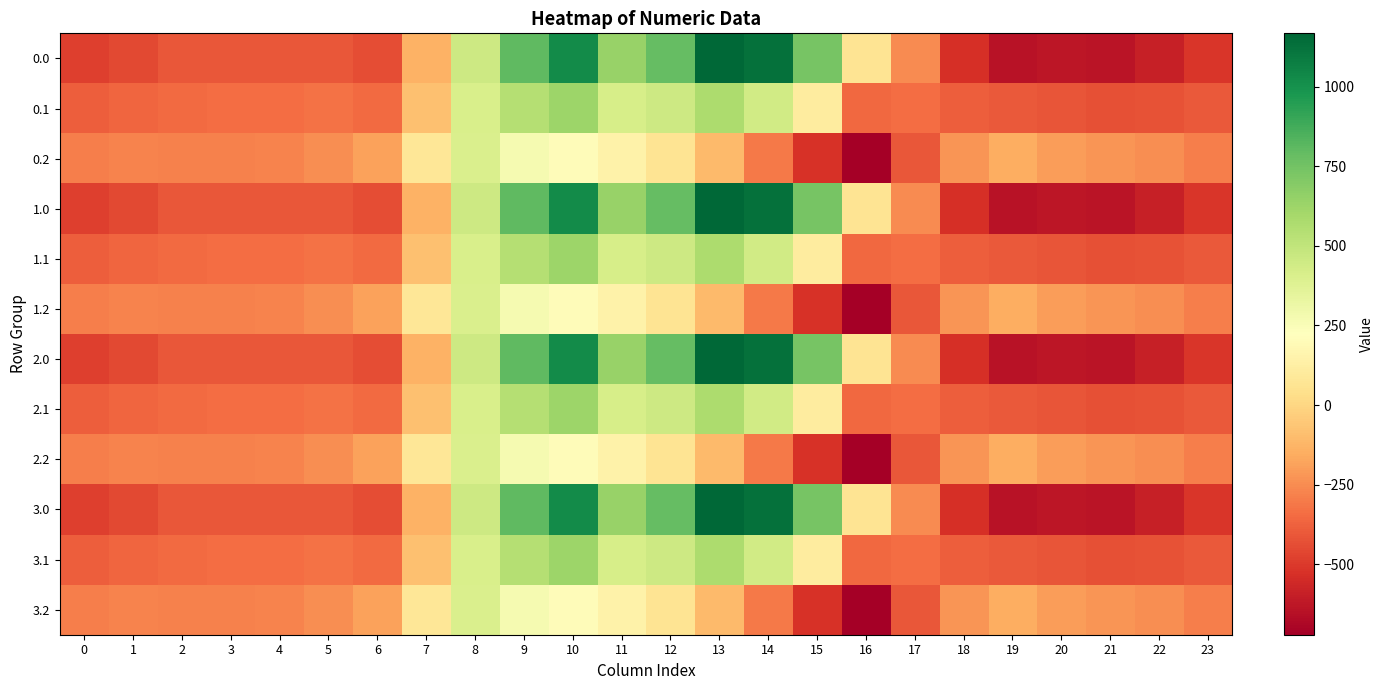

Reading left to right, transcribe all the data shown in this chart.

0.0: 0=-482.0	1=-449.5	2=-410.3	3=-404.4	4=-404.9	5=-410.8	6=-435.0	7=-136.4	8=454.2	9=804.0	10=1023.2	11=640.9	12=784.4	13=1167.2	14=1128.3	15=739.0	16=67.6	17=-250.3	18=-529.6	19=-644.5	20=-629.9	21=-638.4	22=-592.3	23=-511.3
0.1: 0=-384.6	1=-361.1	2=-347.9	3=-342.7	4=-339.6	5=-329.5	6=-345.2	7=-81.6	8=412.6	9=542.1	10=628.1	11=415.4	12=456.1	13=574.0	14=438.6	15=111.1	16=-353.7	17=-340.1	18=-388.5	19=-399.7	20=-414.5	21=-432.4	22=-419.9	23=-399.4
0.2: 0=-287.1	1=-272.7	2=-285.5	3=-281.0	4=-274.4	5=-248.1	6=-187.1	7=77.9	8=407.2	9=271.1	10=202.5	11=149.1	12=65.2	13=-104.4	14=-301.9	15=-522.2	16=-721.2	17=-409.5	18=-223.1	19=-151.1	20=-199.2	21=-226.4	22=-247.4	23=-287.5
1.0: 0=-482.0	1=-449.5	2=-410.3	3=-404.4	4=-404.9	5=-410.8	6=-435.0	7=-136.4	8=454.2	9=804.0	10=1023.2	11=640.9	12=784.4	13=1167.2	14=1128.3	15=739.0	16=67.6	17=-250.3	18=-529.6	19=-644.5	20=-629.9	21=-638.4	22=-592.3	23=-511.3
1.1: 0=-384.6	1=-361.1	2=-347.9	3=-342.7	4=-339.6	5=-329.5	6=-345.2	7=-81.6	8=412.6	9=542.1	10=628.1	11=415.4	12=456.1	13=574.0	14=438.6	15=111.1	16=-353.7	17=-340.1	18=-388.5	19=-399.7	20=-414.5	21=-432.4	22=-419.9	23=-399.4
1.2: 0=-287.1	1=-272.7	2=-285.5	3=-281.0	4=-274.4	5=-248.1	6=-187.1	7=77.9	8=407.2	9=271.1	10=202.5	11=149.1	12=65.2	13=-104.4	14=-301.9	15=-522.2	16=-721.2	17=-409.5	18=-223.1	19=-151.1	20=-199.2	21=-226.4	22=-247.4	23=-287.5
2.0: 0=-482.0	1=-449.5	2=-410.3	3=-404.4	4=-404.9	5=-410.8	6=-435.0	7=-136.4	8=454.2	9=804.0	10=1023.2	11=640.9	12=784.4	13=1167.2	14=1128.3	15=739.0	16=67.6	17=-250.3	18=-529.6	19=-644.5	20=-629.9	21=-638.4	22=-592.3	23=-511.3
2.1: 0=-384.6	1=-361.1	2=-347.9	3=-342.7	4=-339.6	5=-329.5	6=-345.2	7=-81.6	8=412.6	9=542.1	10=628.1	11=415.4	12=456.1	13=574.0	14=438.6	15=111.1	16=-353.7	17=-340.1	18=-388.5	19=-399.7	20=-414.5	21=-432.4	22=-419.9	23=-399.4
2.2: 0=-287.1	1=-272.7	2=-285.5	3=-281.0	4=-274.4	5=-248.1	6=-187.1	7=77.9	8=407.2	9=271.1	10=202.5	11=149.1	12=65.2	13=-104.4	14=-301.9	15=-522.2	16=-721.2	17=-409.5	18=-223.1	19=-151.1	20=-199.2	21=-226.4	22=-247.4	23=-287.5
3.0: 0=-482.0	1=-449.5	2=-410.3	3=-404.4	4=-404.9	5=-410.8	6=-435.0	7=-136.4	8=454.2	9=804.0	10=1023.2	11=640.9	12=784.4	13=1167.2	14=1128.3	15=739.0	16=67.6	17=-250.3	18=-529.6	19=-644.5	20=-629.9	21=-638.4	22=-592.3	23=-511.3
3.1: 0=-384.6	1=-361.1	2=-347.9	3=-342.7	4=-339.6	5=-329.5	6=-345.2	7=-81.6	8=412.6	9=542.1	10=628.1	11=415.4	12=456.1	13=574.0	14=438.6	15=111.1	16=-353.7	17=-340.1	18=-388.5	19=-399.7	20=-414.5	21=-432.4	22=-419.9	23=-399.4
3.2: 0=-287.1	1=-272.7	2=-285.5	3=-281.0	4=-274.4	5=-248.1	6=-187.1	7=77.9	8=407.2	9=271.1	10=202.5	11=149.1	12=65.2	13=-104.4	14=-301.9	15=-522.2	16=-721.2	17=-409.5	18=-223.1	19=-151.1	20=-199.2	21=-226.4	22=-247.4	23=-287.5